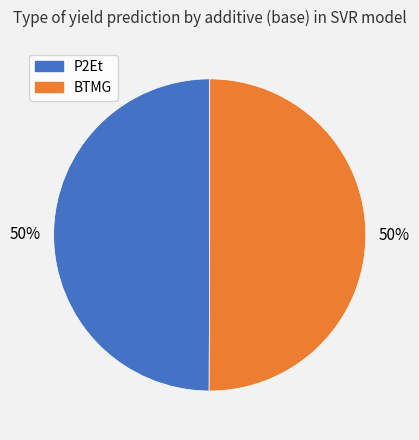

To the nearest percent, what is the average slice percentage?

50%